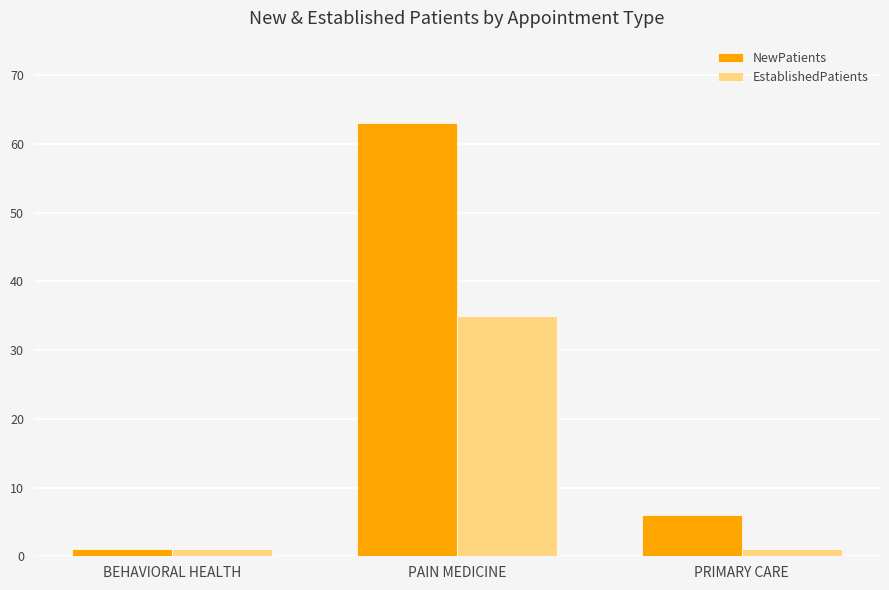

Does the chart contain any negative values?

No